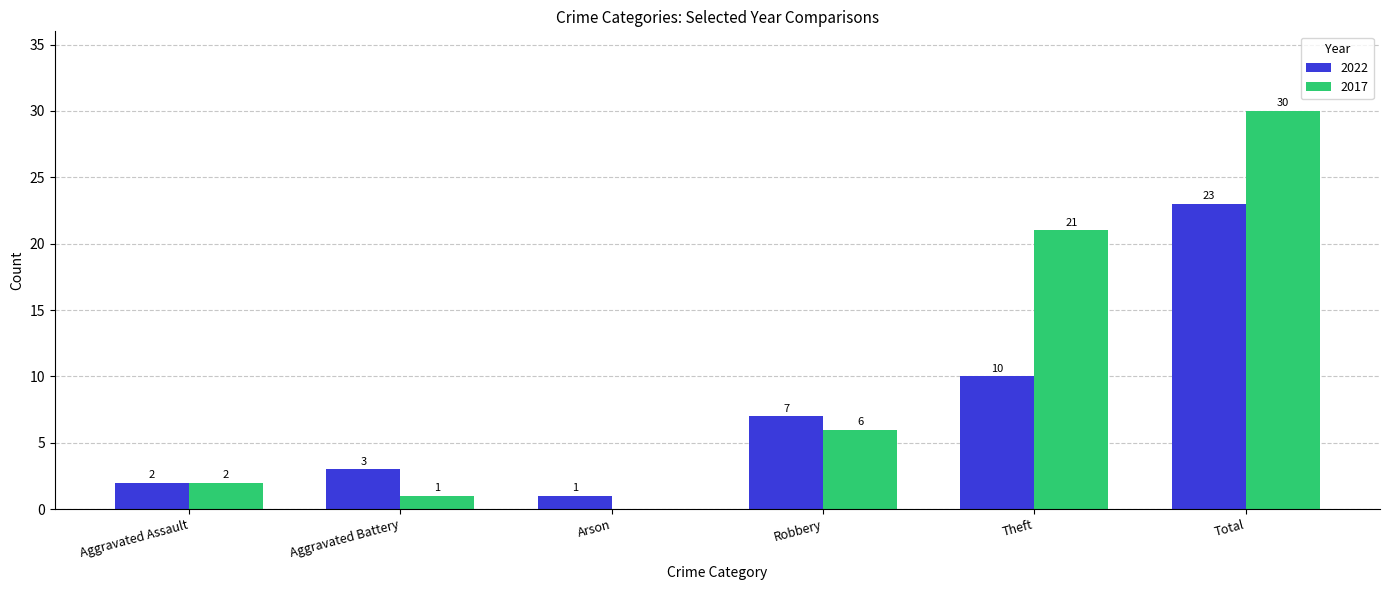

The value of 2022 at Robbery is 11. True or false?

False